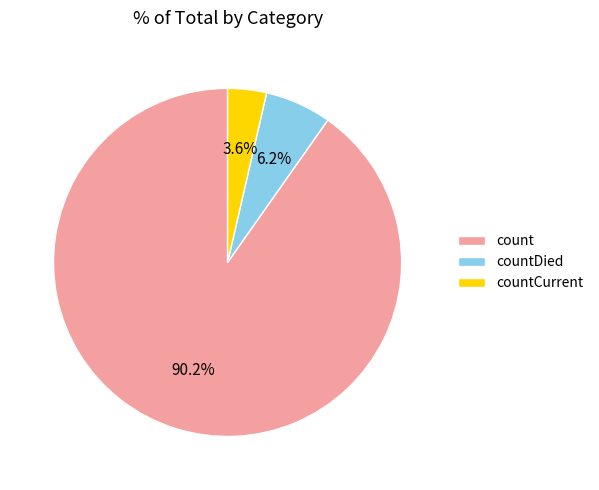

Count the number of slices in the pie.

3